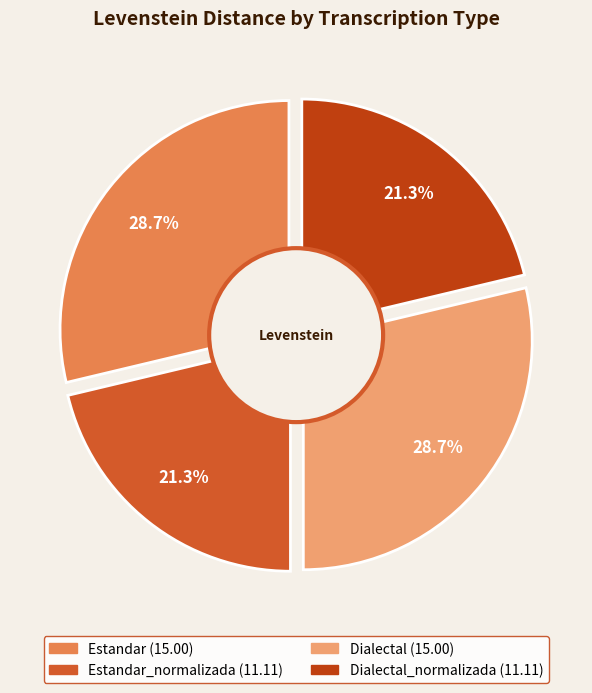

Between Estandar_normalizada and Estandar, which is larger?

Estandar